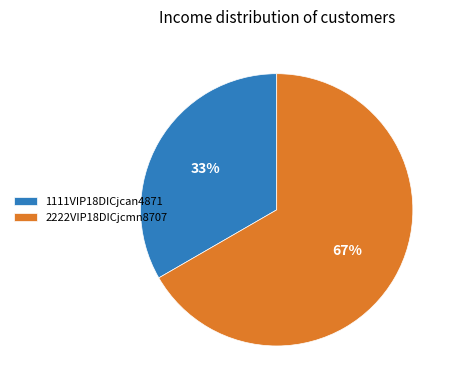

Rank the categories by value from highest to lowest.

2222VIP18DICjcmn8707, 1111VIP18DICjcan4871